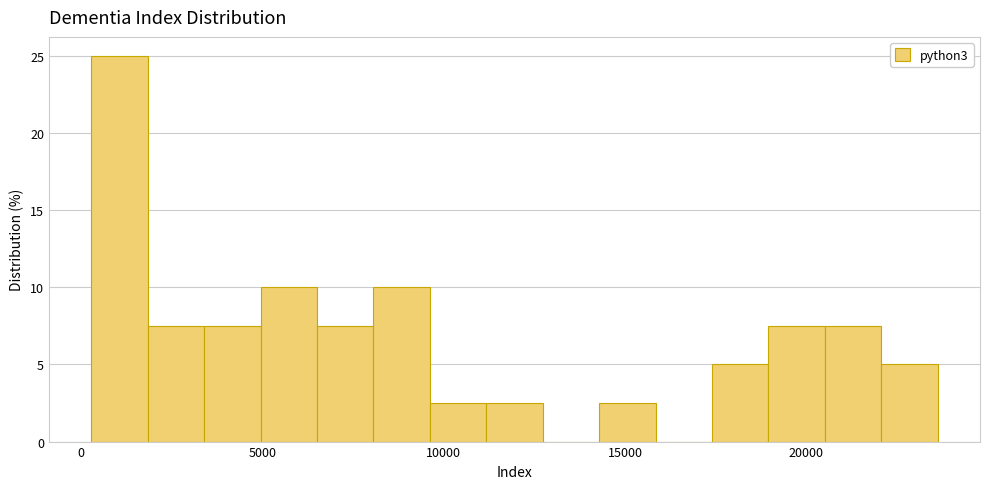

Around what value on the x-axis is the tallest bar? Give the approximate position of its centre, as read against the axis.

1000